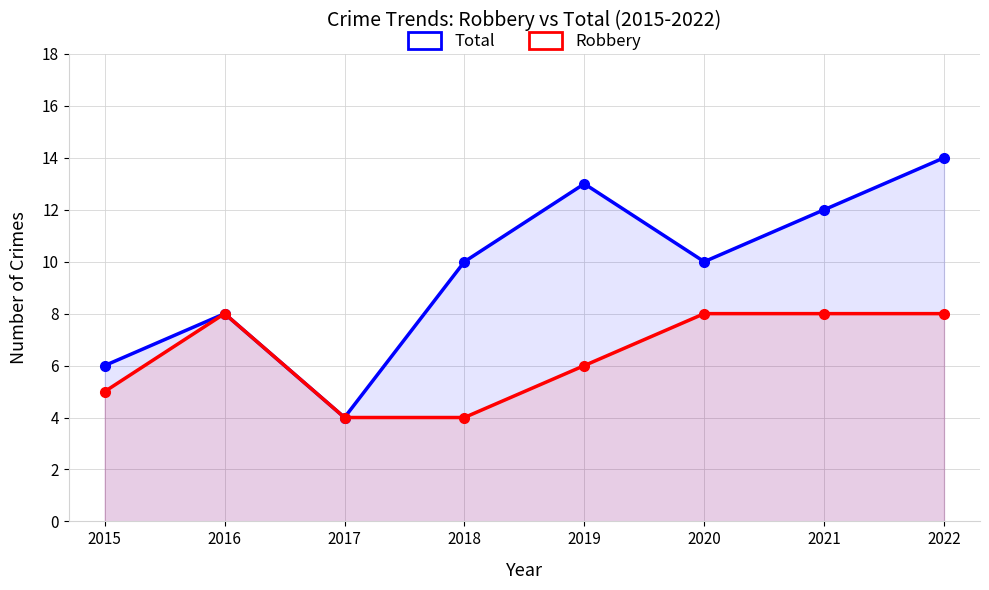

Where is Robbery nearest to the value 6?

2019